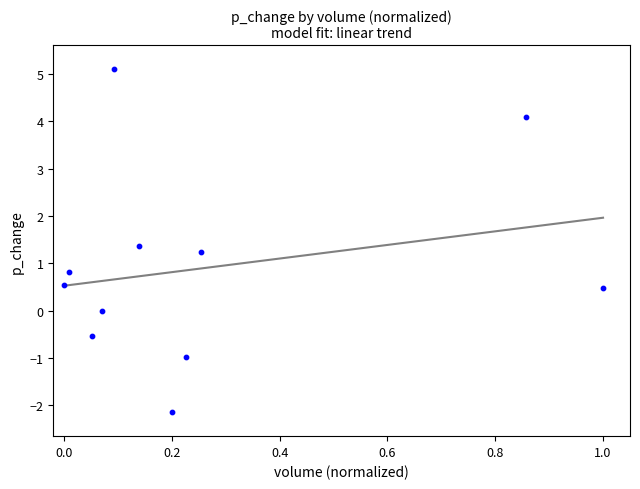

What is the range of Y values (max minus min)?

7.3